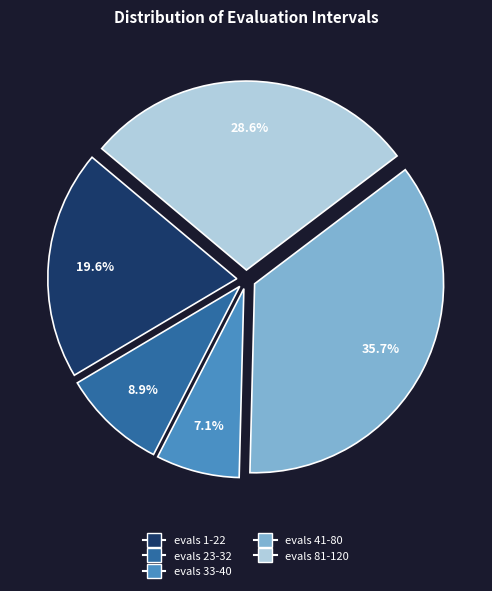

Which slice is the smallest?

evals 33-40